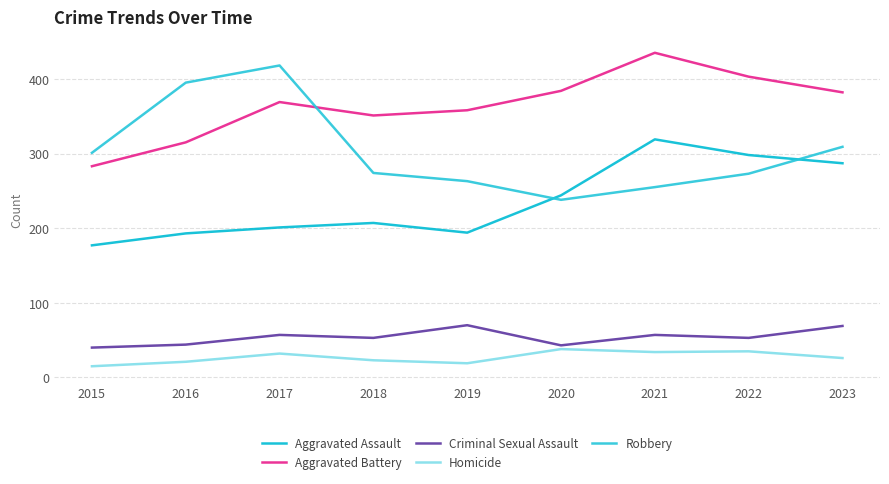

What is the total value across all series at 2019?

904